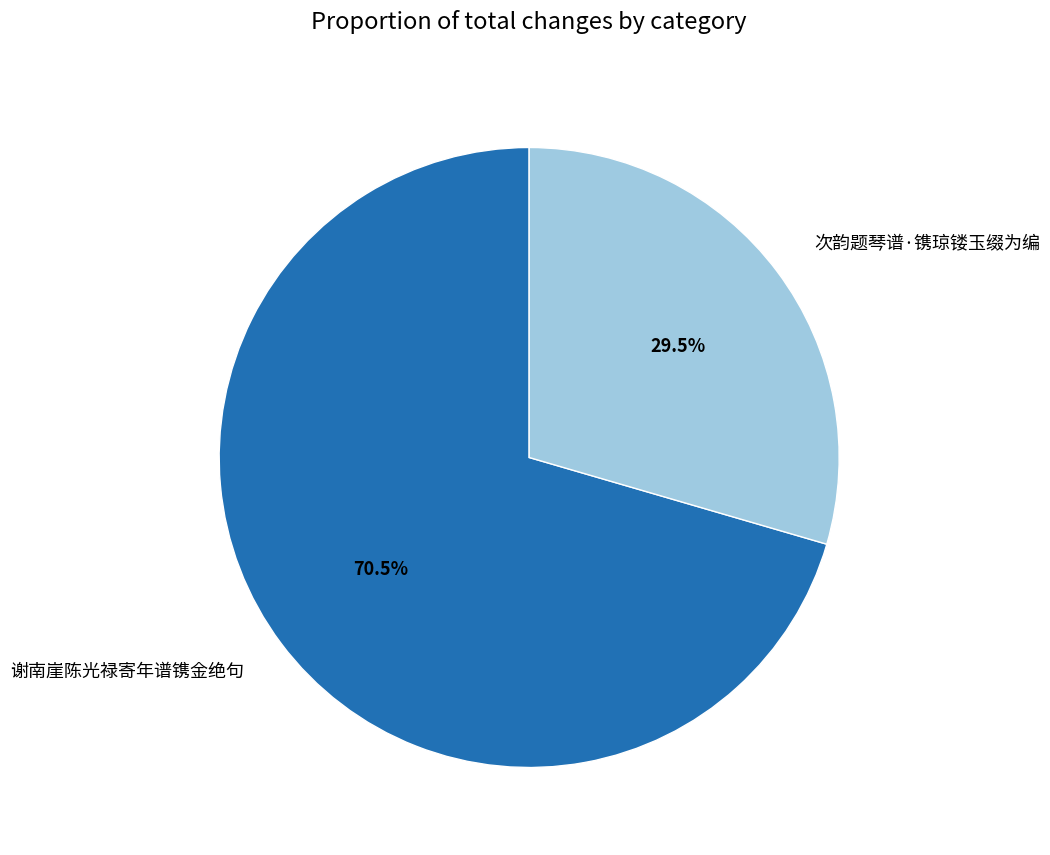

Do 次韵题琴谱·镌琼镂玉缀为编 and 谢南崖陈光禄寄年谱镌金绝句 together represent more than half of the pie?

Yes